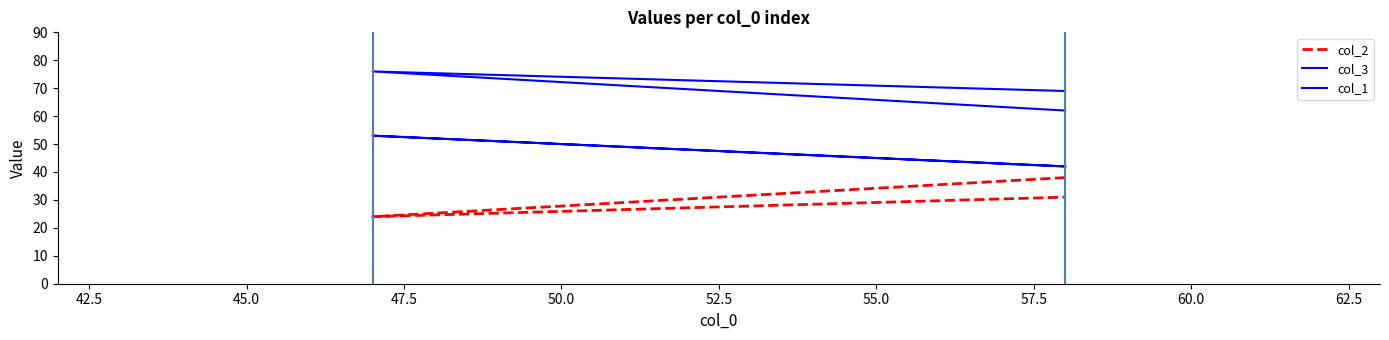

Which series has the largest total across all categories?

col_3